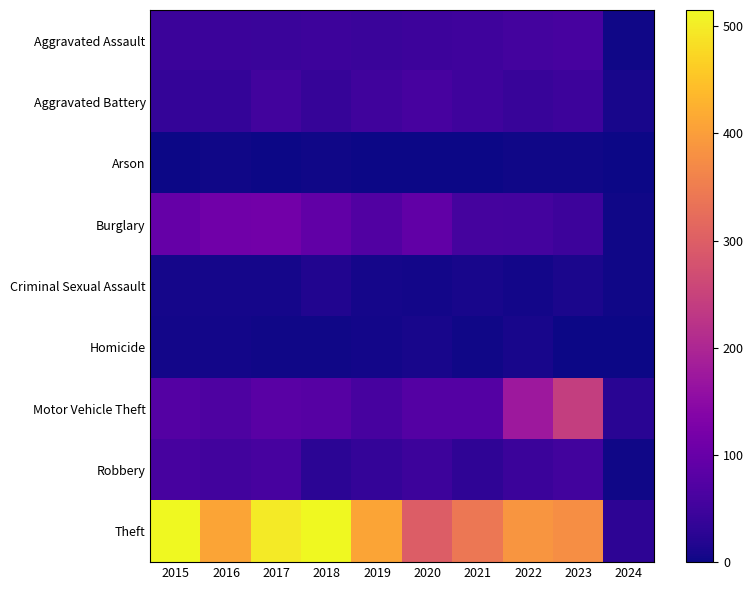

Between 2021 and 2019, which is larger?

2021